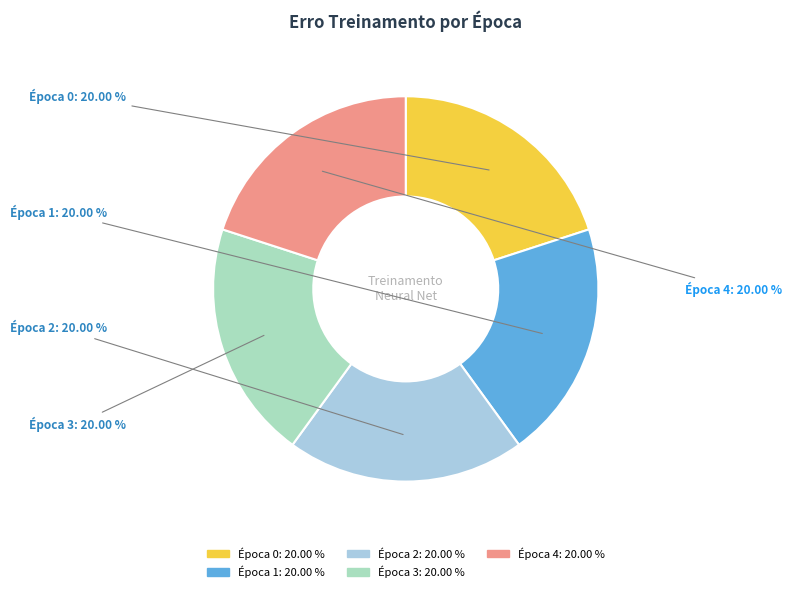

Does any single category account for the majority?

No